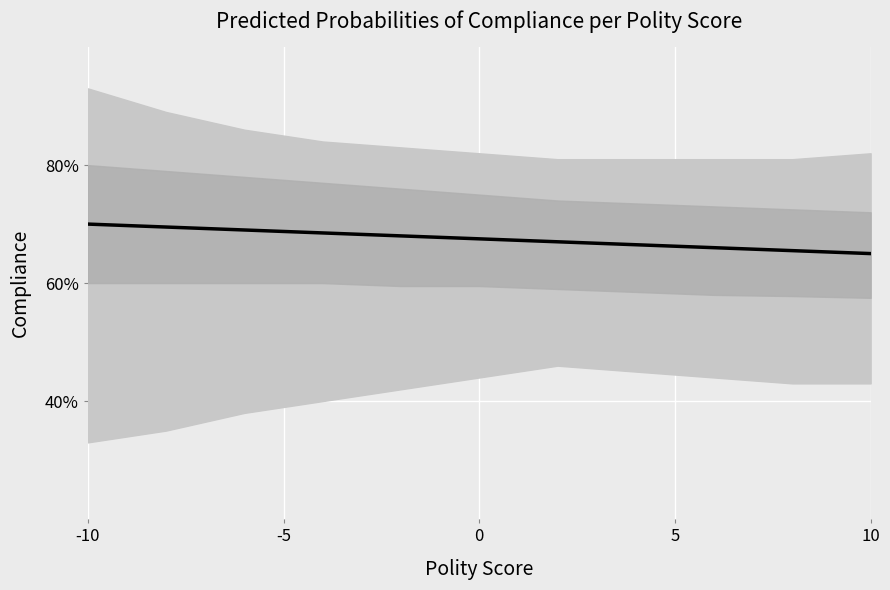

At which category does the chart reach its minimum across all series?

10